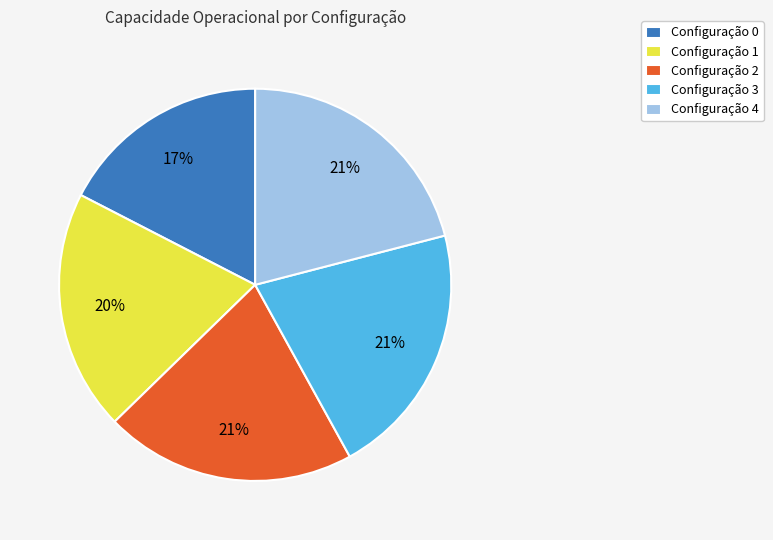

To the nearest percent, what is the average slice percentage?

20%